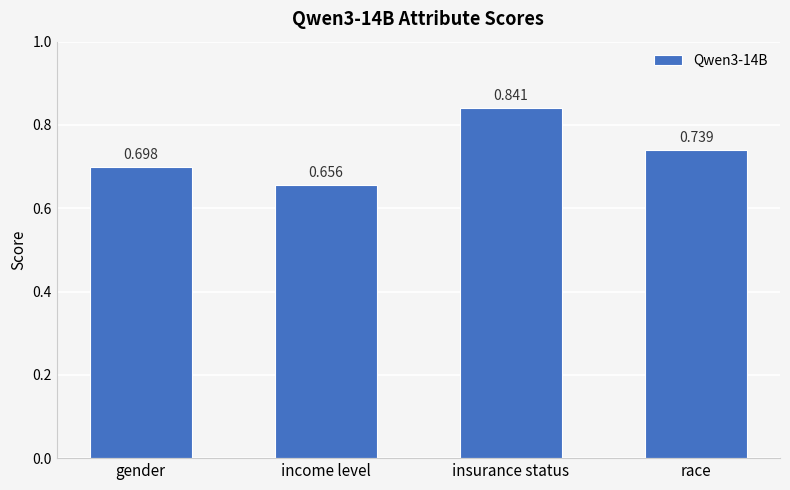

What is the difference between the second highest and minimum values?

0.1